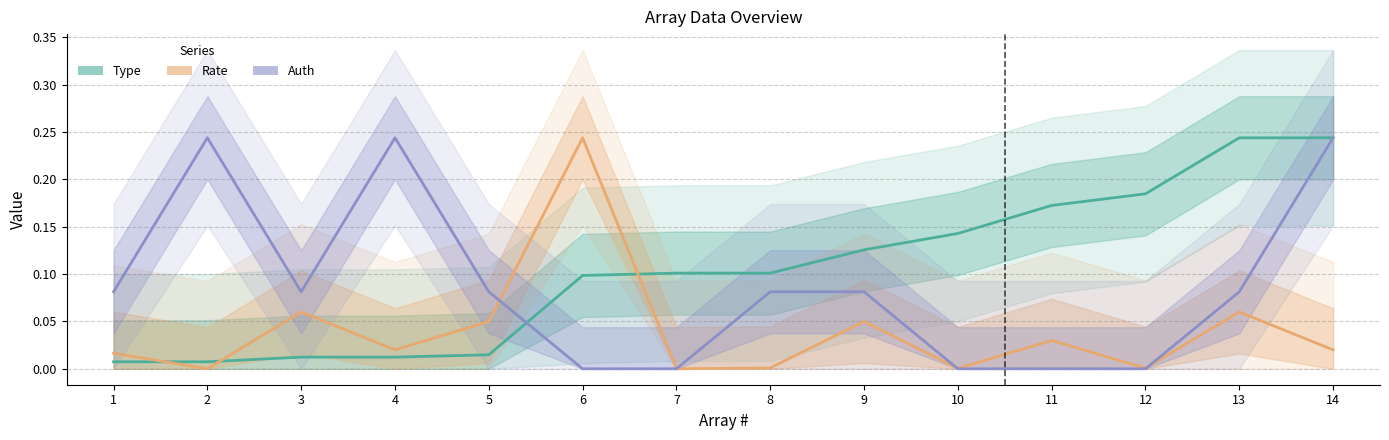

The Auth series shows -0.1 at 11. True or false?

False